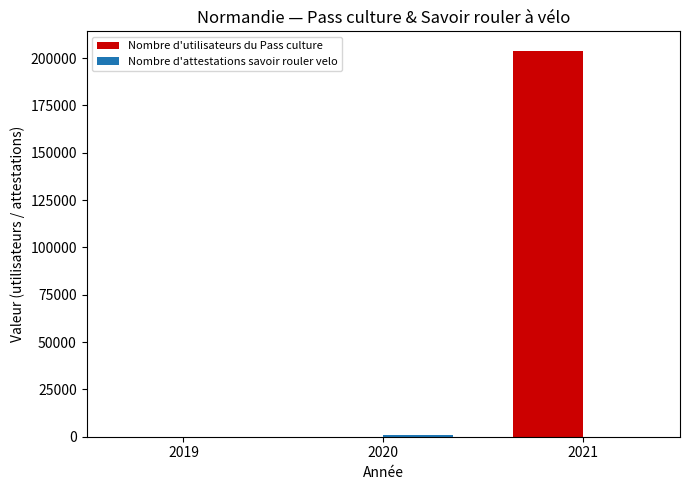

Which series has the largest total across all categories?

Nombre d'utilisateurs du Pass culture